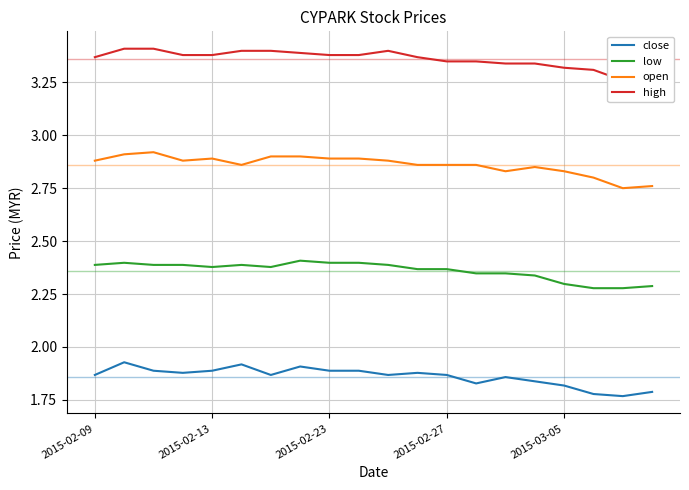

How many lines are shown in the chart?

4